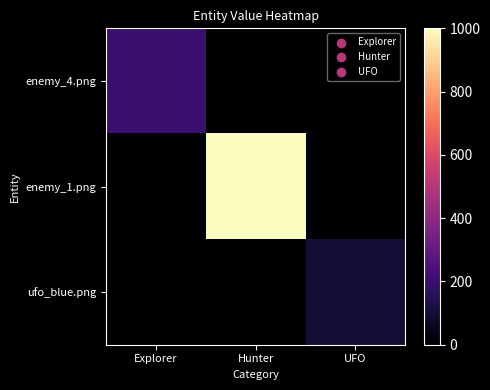

Reading right to left, list all the values displayed in this chart.

enemy_4.png: UFO=0	Hunter=0	Explorer=200
enemy_1.png: UFO=0	Hunter=1000	Explorer=0
ufo_blue.png: UFO=100	Hunter=0	Explorer=0